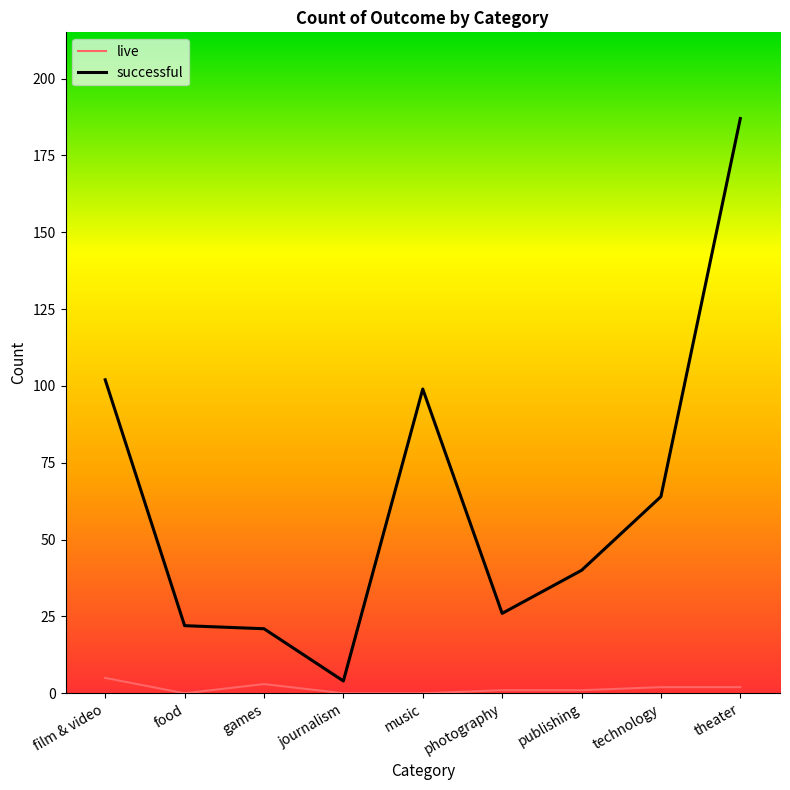

What is the difference between the highest and lowest values at music?

99